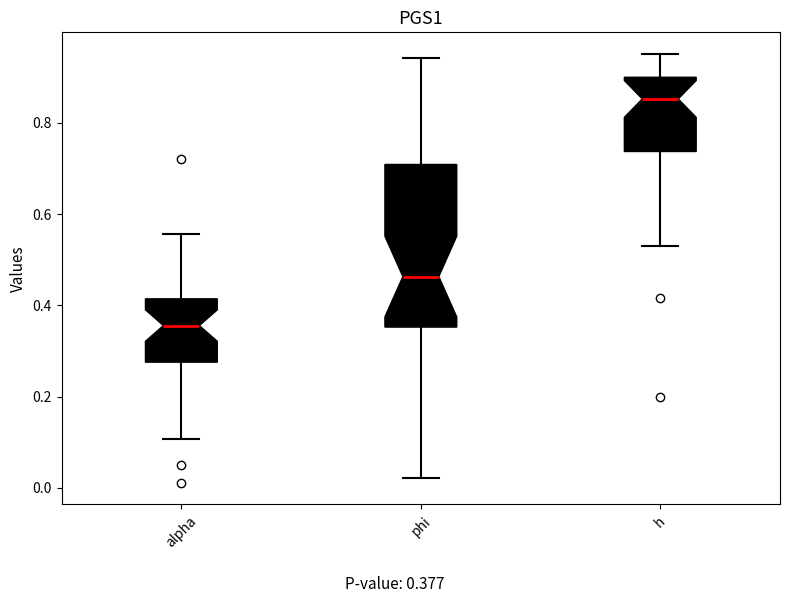

Reading left to right, read every box against the y-axis: the position of its median line, the range the box covers, and the ends of its whiskers. The values are not printed on the chart, so give them approximately, as read against the axis.

alpha: median 0.36, box 0.28 to 0.42, whiskers 0.10 to 0.56
phi: median 0.46, box 0.36 to 0.70, whiskers 0.02 to 0.94
h: median 0.86, box 0.74 to 0.90, whiskers 0.52 to 0.96